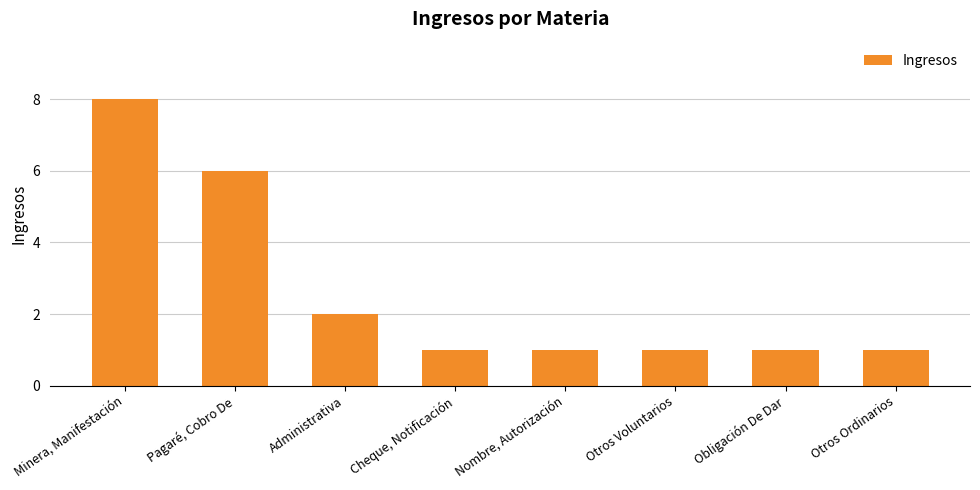

What is the difference between the values at Pagaré, Cobro De and Otros Ordinarios?

5